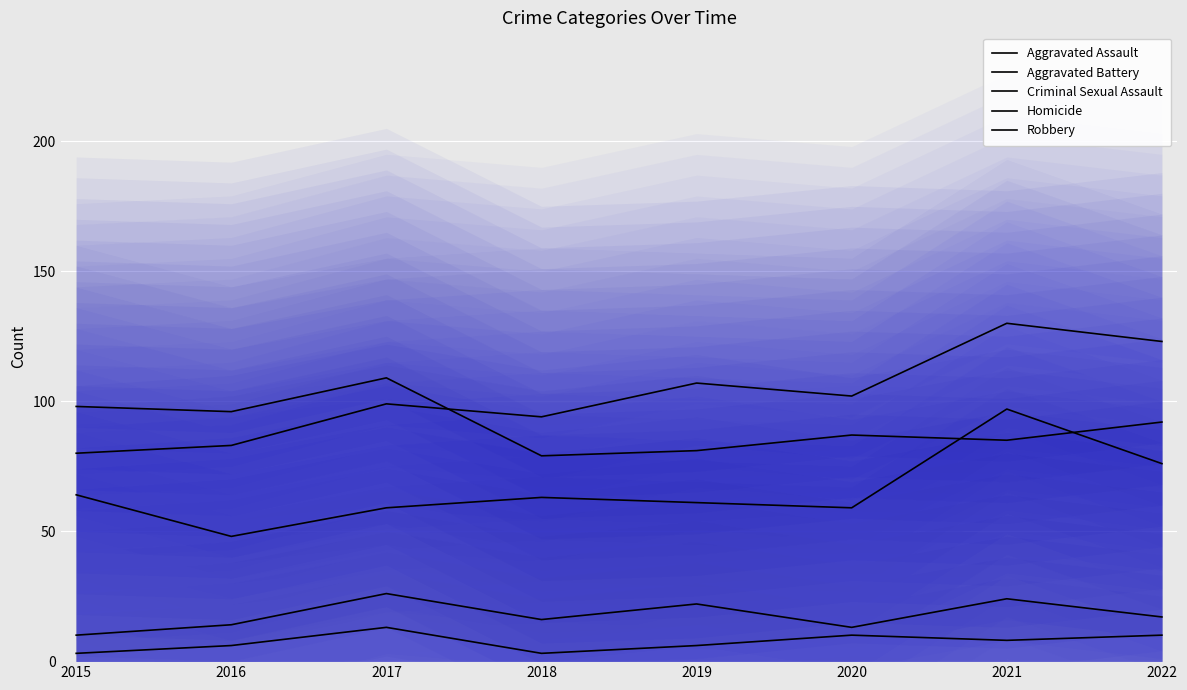

True or false: Robbery has a value of 57 at 2015.

False